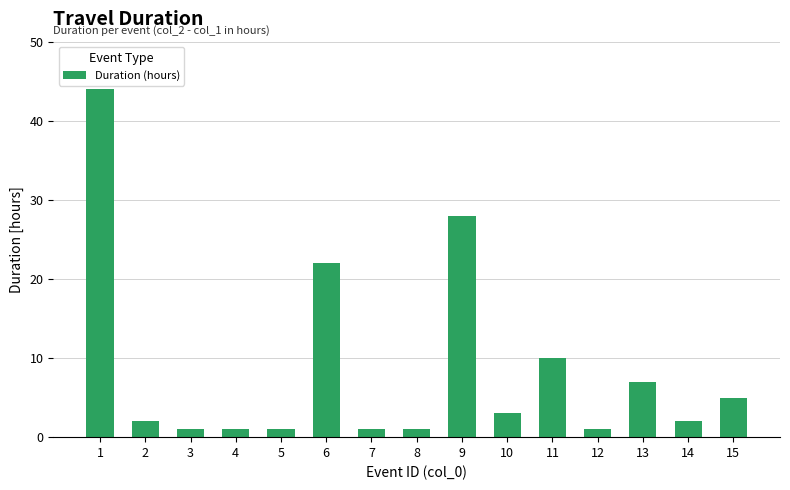

True or false: the data shows 1 at 5.

True